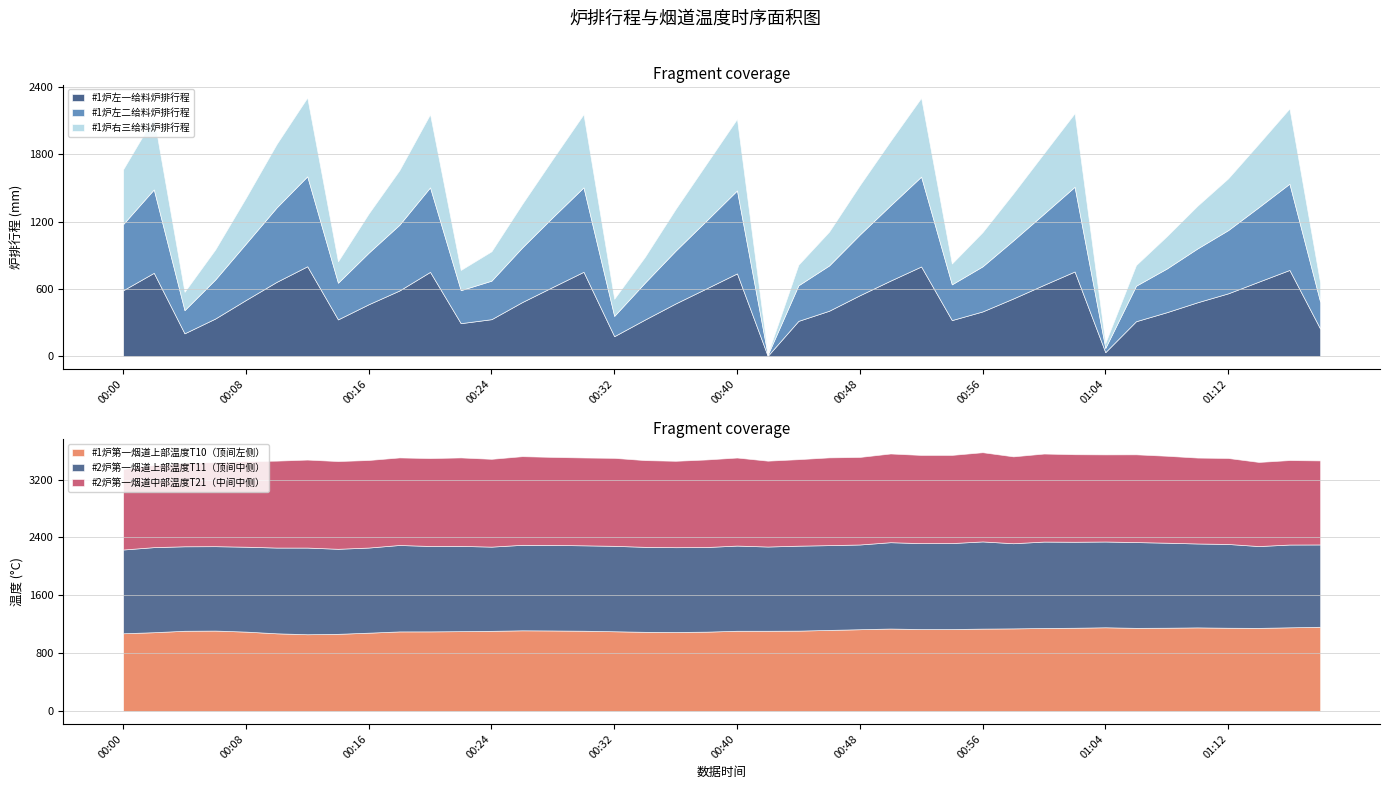

Reading left to right, what are all the values shown in this chart?

#1炉左一给料炉排行程: 00:00=588.6	00:02=744.1	00:04=204.7	00:06=336.5	00:08=502.2	00:10=663.4	00:12=802.4	00:14=328.8	00:16=464.1	00:18=586.4	00:20=752.4	00:22=295.2	00:24=330.8	00:26=483.2	00:28=618.7	00:30=753.2	00:32=179.1	00:34=327.4	00:36=471.2	00:38=604.6	00:40=738.9	00:42=3.9	00:44=315.6	00:46=406.0	00:48=544.2	00:50=674.6	00:52=800.6	00:54=322.6	00:56=399.9	00:58=515.3	01:00=636.8	01:02=755.9	01:04=36.7	01:06=312.5	01:08=392.8	01:10=481.4	01:12=561.0	01:14=665.5	01:16=769.6	01:18=246.6
#1炉左二给料炉排行程: 00:00=590.0	00:02=743.7	00:04=206.6	00:06=348.0	00:08=502.8	00:10=663.5	00:12=802.1	00:14=326.8	00:16=459.9	00:18=586.1	00:20=753.5	00:22=294.1	00:24=343.3	00:26=486.4	00:28=622.4	00:30=752.7	00:32=180.8	00:34=329.3	00:36=470.8	00:38=604.3	00:40=739.8	00:42=9.3	00:44=317.1	00:46=403.7	00:48=541.4	00:50=671.5	00:52=801.1	00:54=318.6	00:56=402.0	00:58=517.8	01:00=634.3	01:02=755.0	01:04=37.1	01:06=316.4	01:08=389.2	01:10=479.8	01:12=563.5	01:14=664.3	01:16=769.0	01:18=240.5
#1炉右三给料炉排行程: 00:00=488.2	00:02=642.4	00:04=163.3	00:06=267.6	00:08=408.5	00:10=565.2	00:12=702.3	00:14=190.9	00:16=349.4	00:18=486.3	00:20=652.0	00:22=180.3	00:24=262.1	00:26=388.3	00:28=519.9	00:30=652.2	00:32=152.8	00:34=230.2	00:36=371.7	00:38=506.0	00:40=637.7	00:42=7.2	00:44=183.6	00:46=301.5	00:48=440.1	00:50=573.8	00:52=702.4	00:54=185.7	00:56=305.1	00:58=419.3	01:00=539.3	01:02=655.8	01:04=44.8	01:06=184.4	01:08=288.0	01:10=380.8	01:12=461.3	01:14=565.8	01:16=670.7	01:18=168.1
#2炉第一烟道上部温度T11（顶间中侧）: 00:00=1158.2	00:02=1176.5	00:04=1168.5	00:06=1167.1	00:08=1174.0	00:10=1185.8	00:12=1198.6	00:14=1176.0	00:16=1177.3	00:18=1195.3	00:20=1181.0	00:22=1179.0	00:24=1164.5	00:26=1182.2	00:28=1183.0	00:30=1181.0	00:32=1181.3	00:34=1175.2	00:36=1172.7	00:38=1170.3	00:40=1178.0	00:42=1165.0	00:44=1174.8	00:46=1172.4	00:48=1171.8	00:50=1193.9	00:52=1188.2	00:54=1189.0	00:56=1205.6	00:58=1177.8	01:00=1195.1	01:02=1189.2	01:04=1186.2	01:06=1186.4	01:08=1175.7	01:10=1160.3	01:12=1158.6	01:14=1131.5	01:16=1144.8	01:18=1138.5
#1炉第一烟道上部温度T10（顶间左侧）: 00:00=1075.2	00:02=1089.8	00:04=1109.7	00:06=1112.5	00:08=1098.1	00:10=1074.5	00:12=1061.7	00:14=1067.4	00:16=1083.3	00:18=1100.8	00:20=1101.2	00:22=1104.4	00:24=1108.8	00:26=1116.0	00:28=1113.9	00:30=1110.3	00:32=1102.9	00:34=1095.1	00:36=1092.8	00:38=1097.4	00:40=1109.8	00:42=1109.7	00:44=1111.7	00:46=1121.5	00:48=1131.1	00:50=1140.7	00:52=1133.2	00:54=1133.5	00:56=1139.7	00:58=1142.6	01:00=1148.2	01:02=1151.5	01:04=1158.0	01:06=1150.0	01:08=1151.9	01:10=1156.5	01:12=1151.6	01:14=1149.5	01:16=1157.5	01:18=1164.8
#2炉第一烟道中部温度T21（中间中侧）: 00:00=1115.3	00:02=1137.0	00:04=1154.4	00:06=1163.2	00:08=1183.8	00:10=1202.0	00:12=1217.0	00:14=1213.2	00:16=1210.9	00:18=1210.8	00:20=1215.6	00:22=1223.4	00:24=1214.2	00:26=1226.0	00:28=1217.0	00:30=1214.7	00:32=1216.6	00:34=1199.5	00:36=1194.8	00:38=1211.0	00:40=1217.7	00:42=1187.4	00:44=1196.3	00:46=1213.7	00:48=1210.8	00:50=1226.9	00:52=1220.0	00:54=1219.2	00:56=1233.7	00:58=1201.4	01:00=1217.3	01:02=1210.5	01:04=1204.9	01:06=1213.4	01:08=1202.4	01:10=1188.0	01:12=1188.9	01:14=1163.3	01:16=1168.2	01:18=1162.2